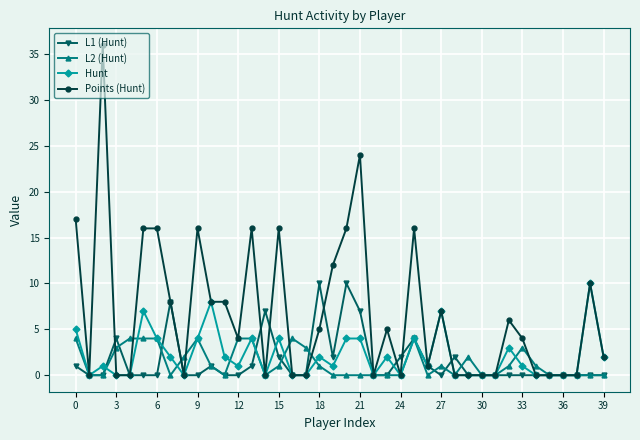

Which series has the largest total across all categories?

Points (Hunt)